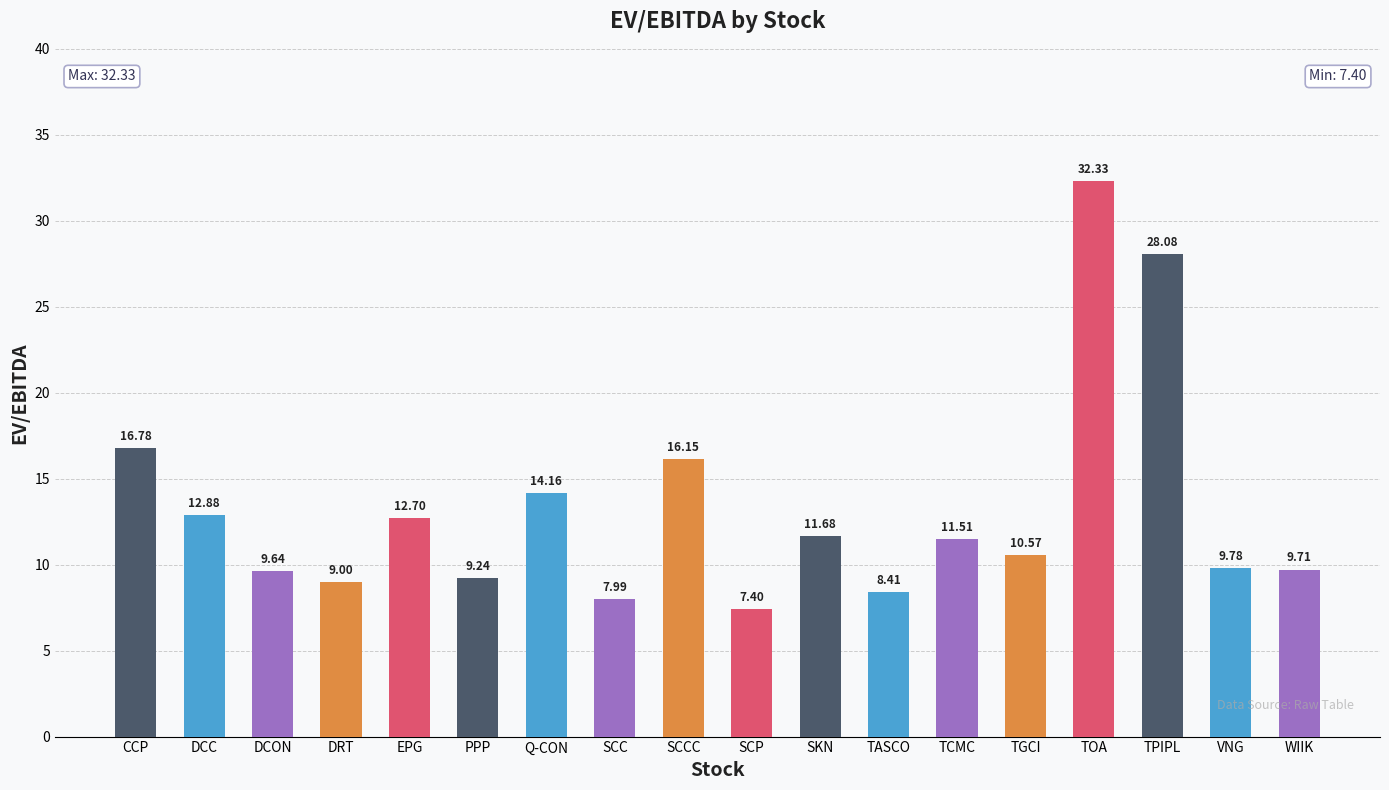

What is the average value?

13.2